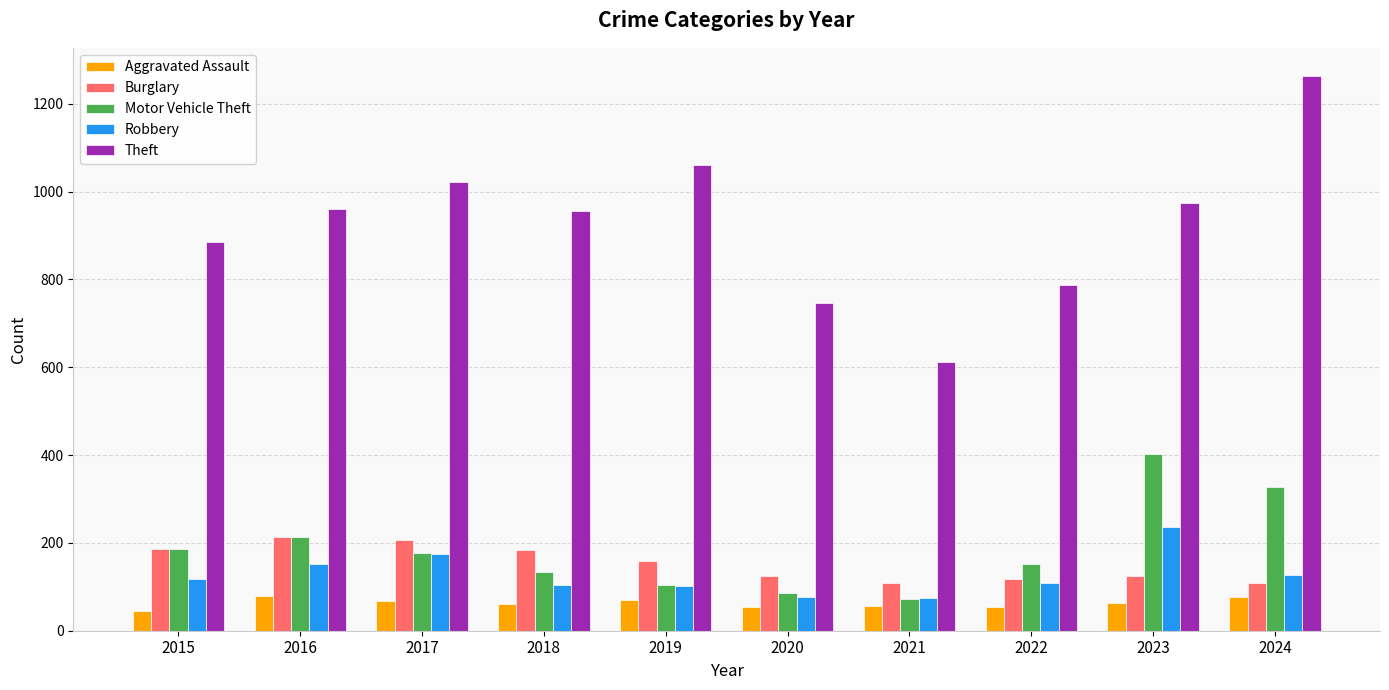

How many bars are there in each group?

5